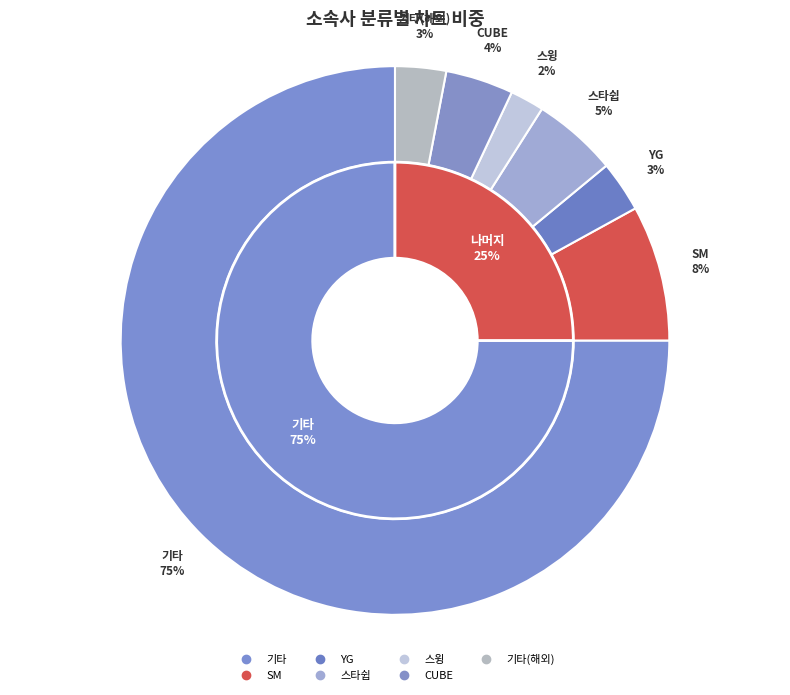

Which slice represents more than half of the pie?

기타